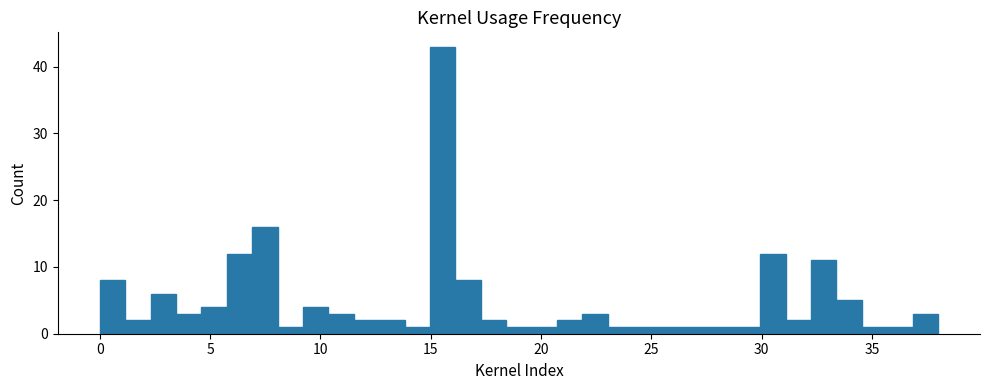

Around what value on the x-axis is the tallest bar? Give the approximate position of its centre, as read against the axis.

15.5